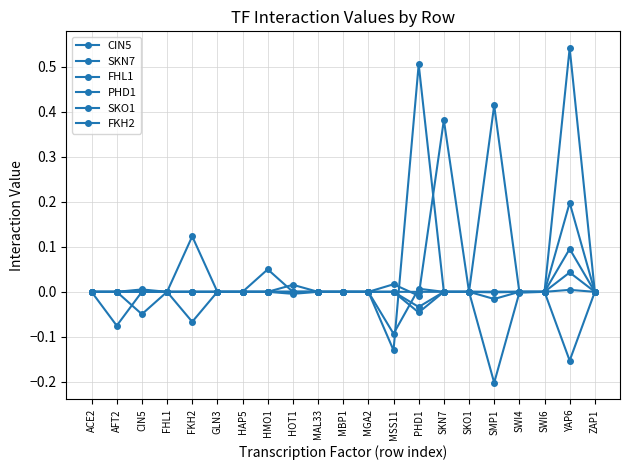

At which category does SKN7 reach its first local valley?

AFT2